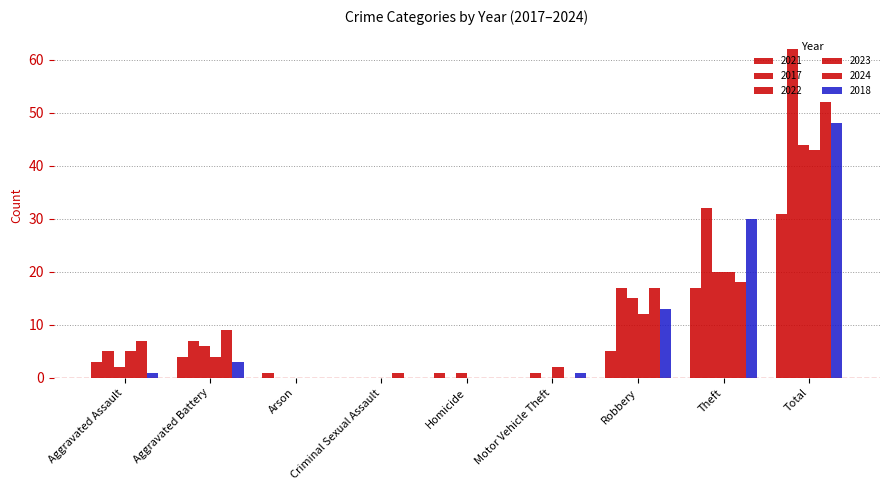

At which category is the sum across all series the highest?

Total